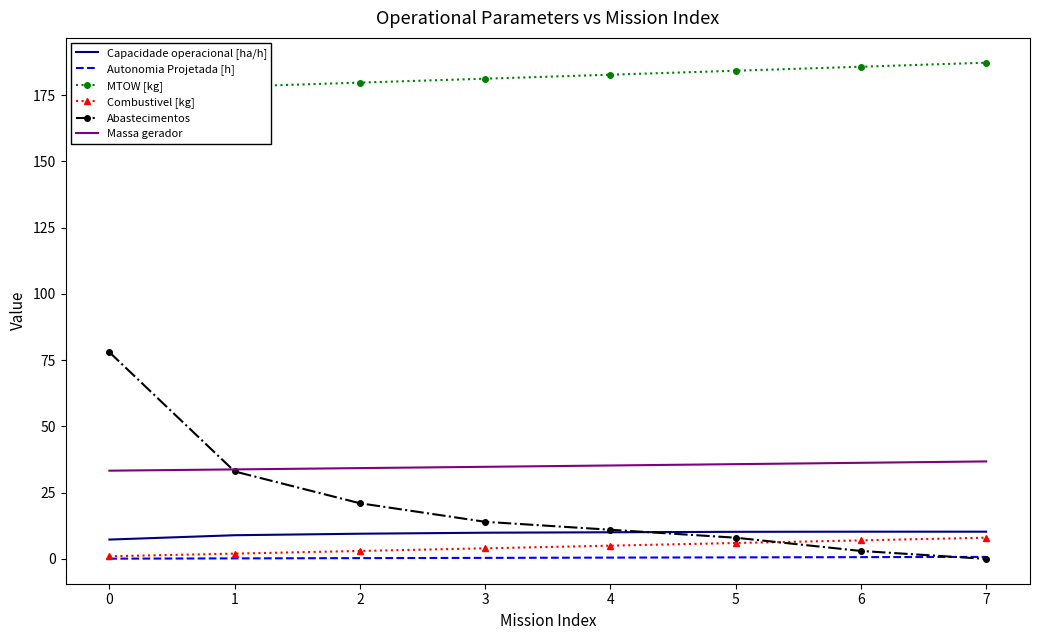

True or false: Combustivel [kg] and Massa gerador intersect in this chart.

False